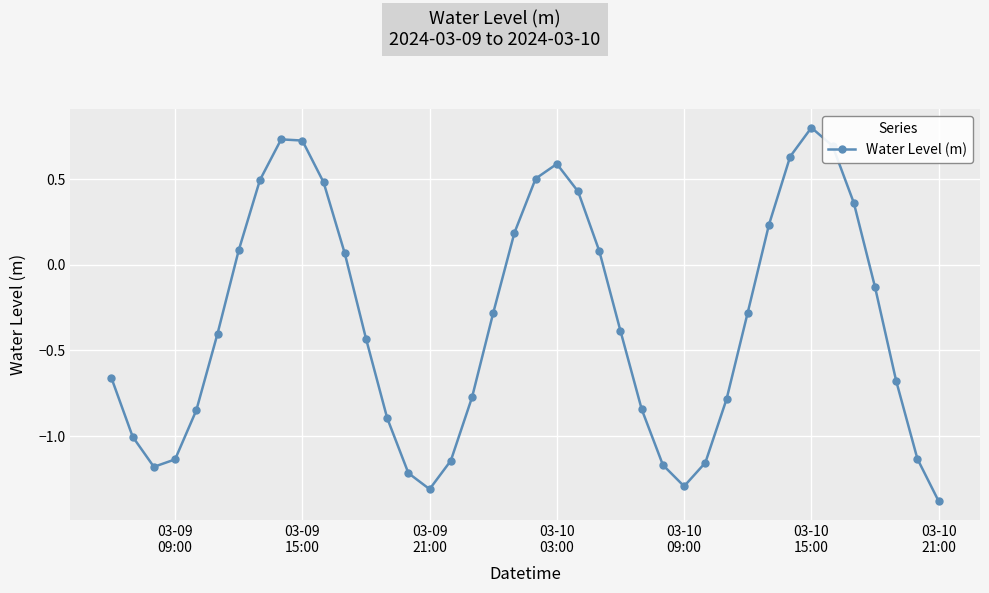

What is the sum of all values?

-13.4